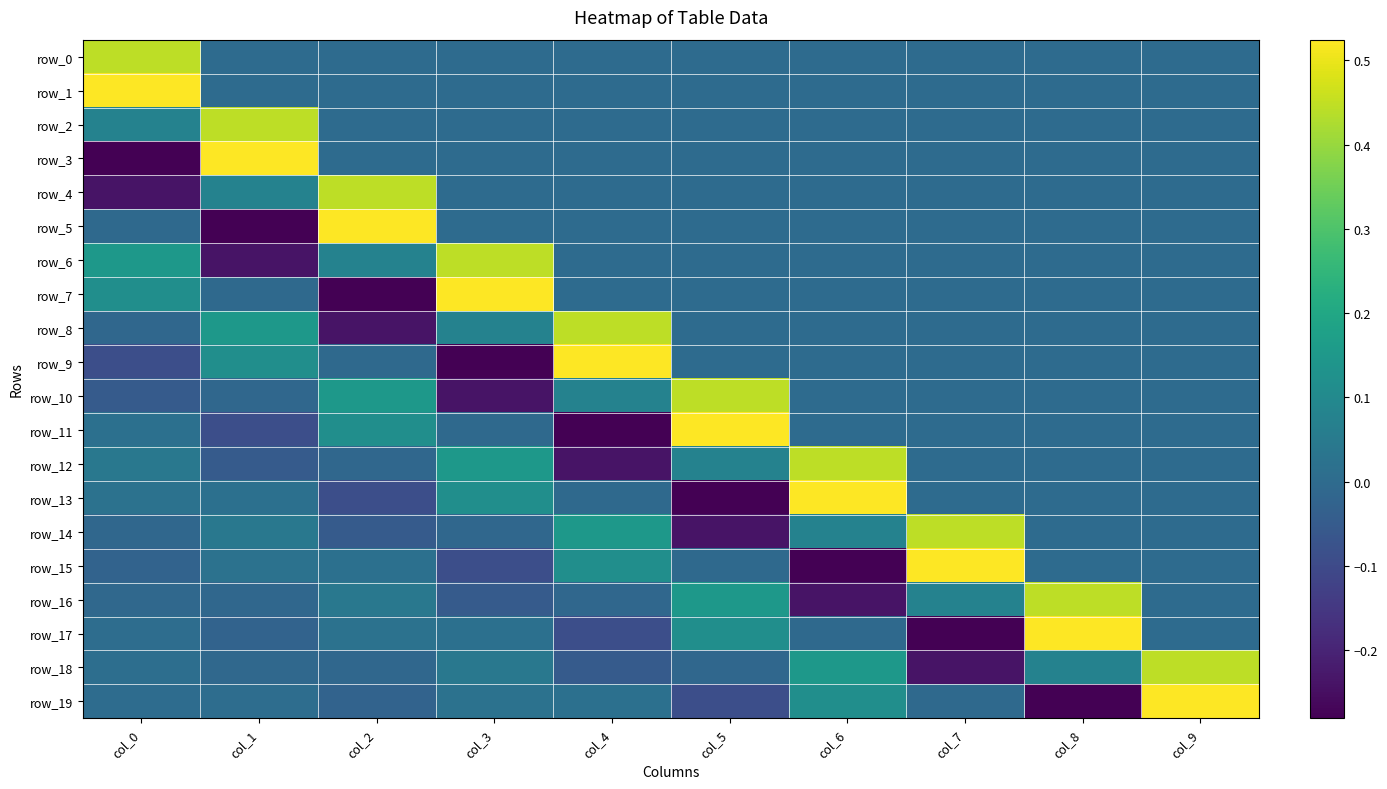

How many distinct data groups are displayed?

20